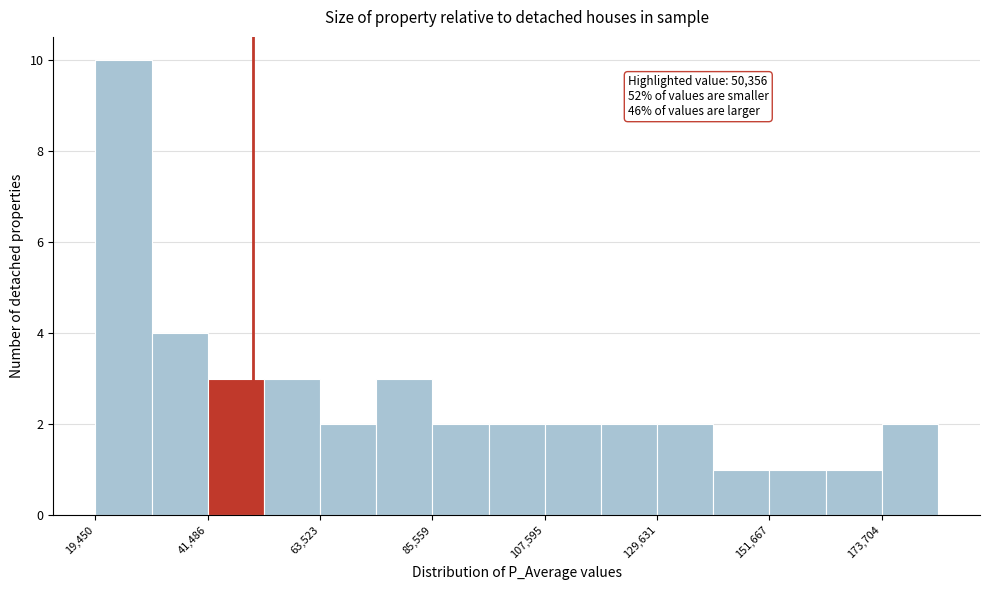

Around what value on the x-axis is the tallest bar? Give the approximate position of its centre, as read against the axis.

25000